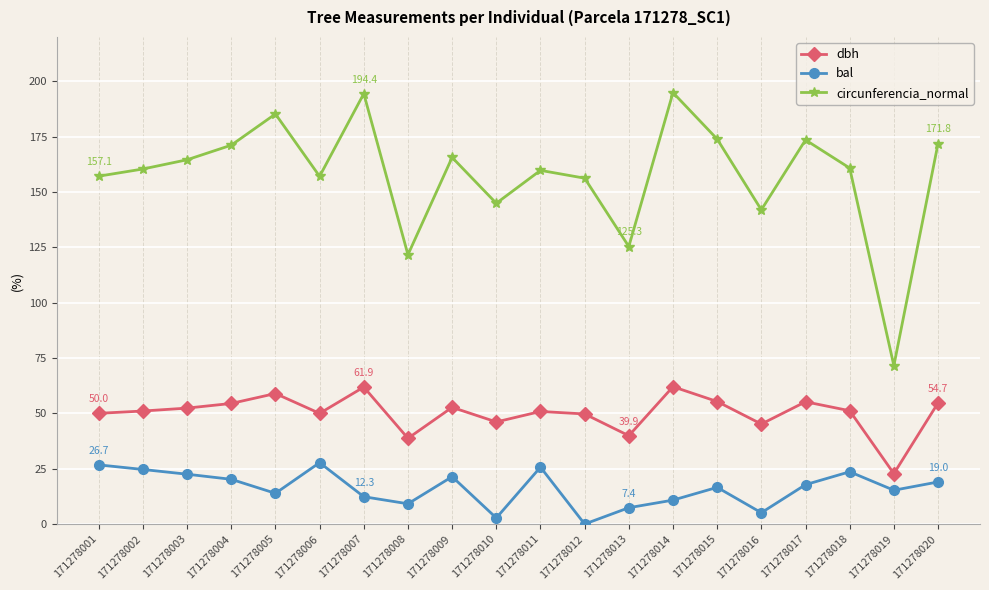

True or false: bal and dbh intersect in this chart.

False